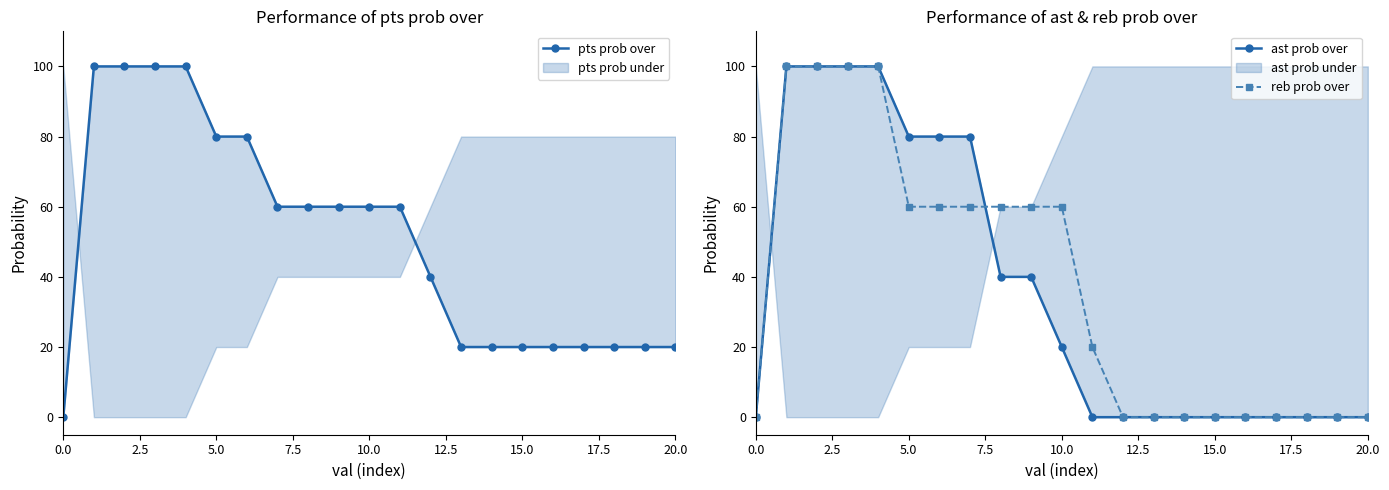

What is the spread (max minus min) of values at 13?

20